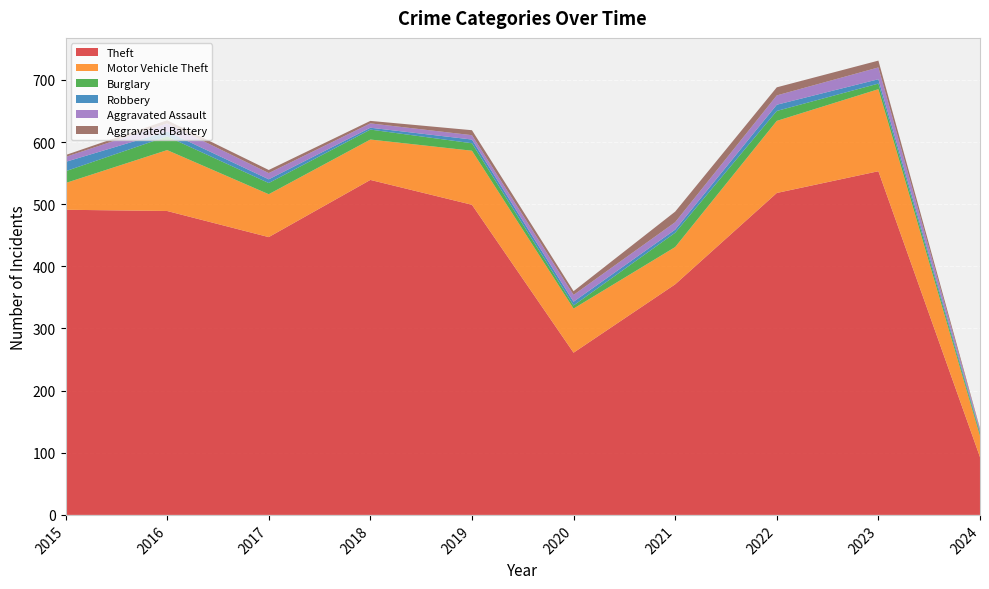

Reading left to right, list all the values displayed in this chart.

Theft: 491	489	447	539	499	261	371	518	553	93
Motor Vehicle Theft: 43	98	69	65	87	71	60	116	132	34
Burglary: 19	22	18	16	12	5	23	16	9	4
Robbery: 15	8	6	3	6	6	5	10	7	3
Aggravated Assault: 8	13	10	7	7	11	12	15	19	3
Aggravated Battery: 3	5	5	4	8	6	17	13	11	2